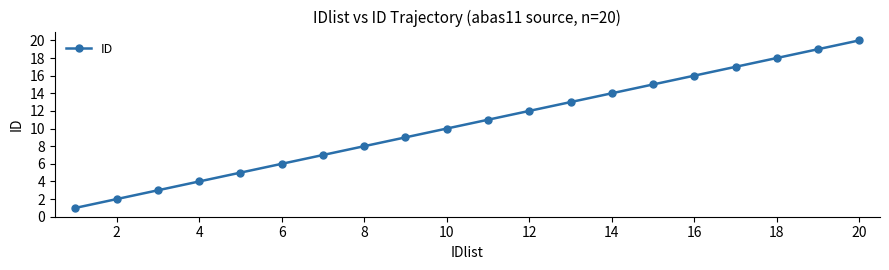

What is the maximum value shown in the chart?

20